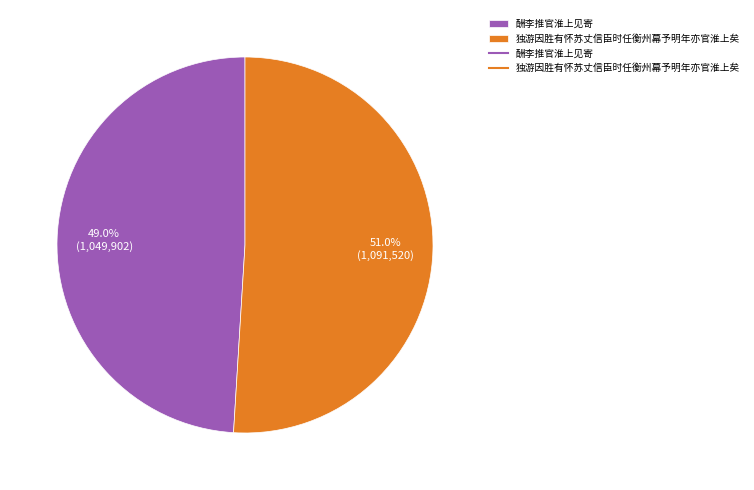

Is there a majority slice in this chart?

Yes